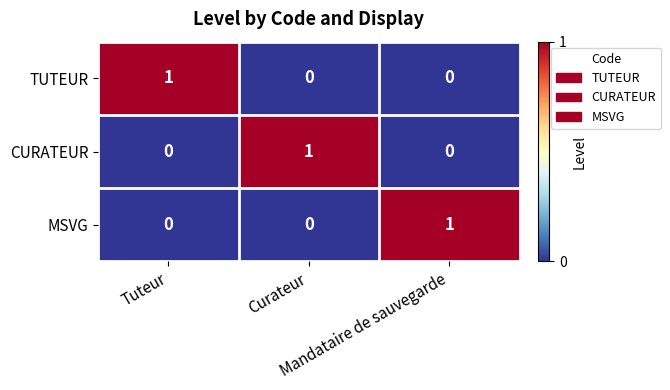

What is the total value across all series at Tuteur?

1